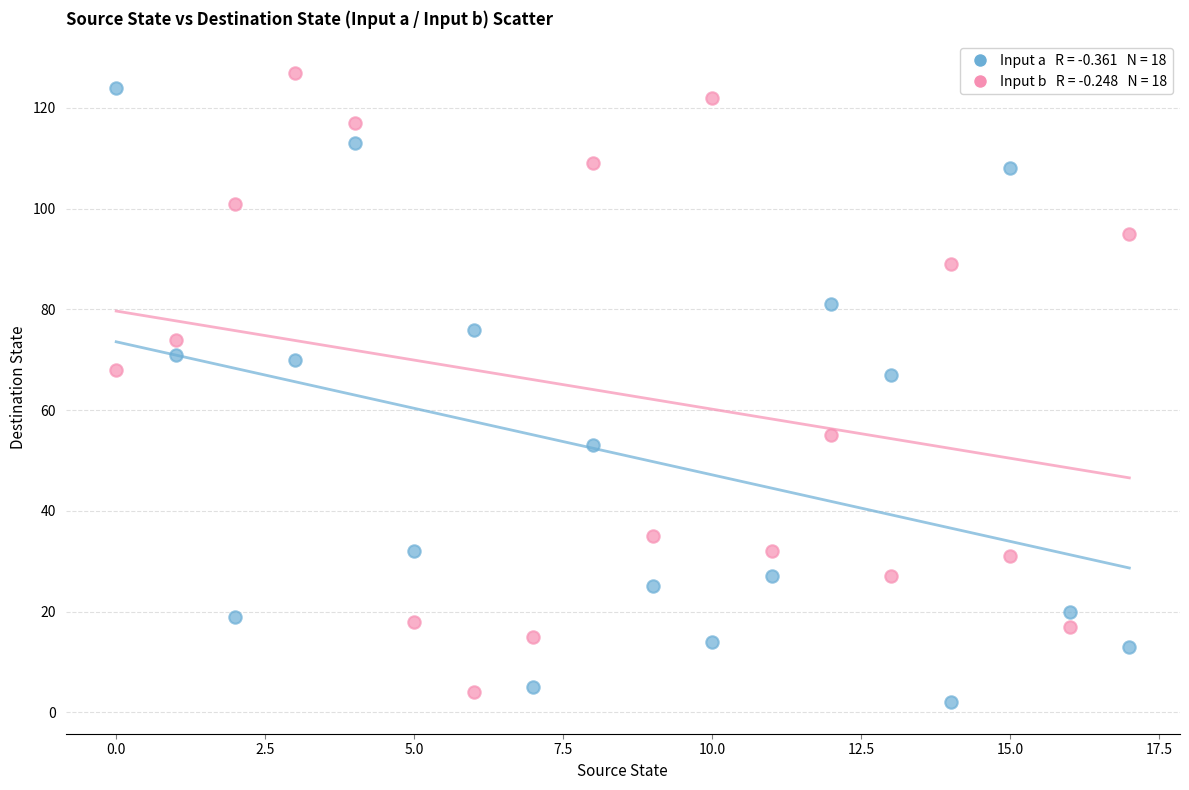

Across all data points, what is the range of Y values (max minus min)?

125